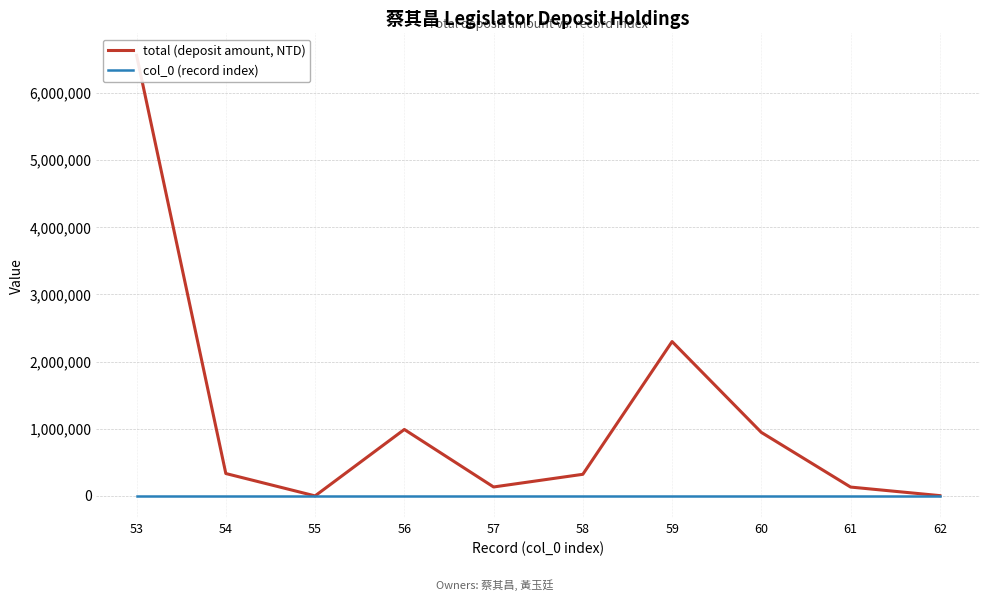

What value does the total (deposit amount, NTD) series have at 57?

133864.5